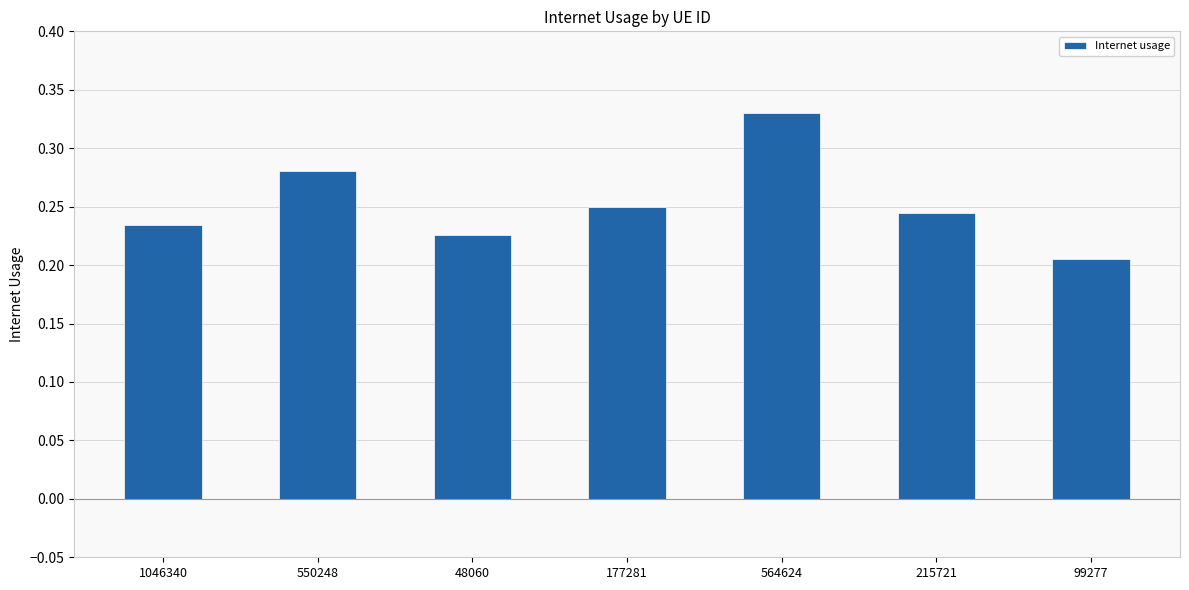

At which label is the value closest to 0?

99277